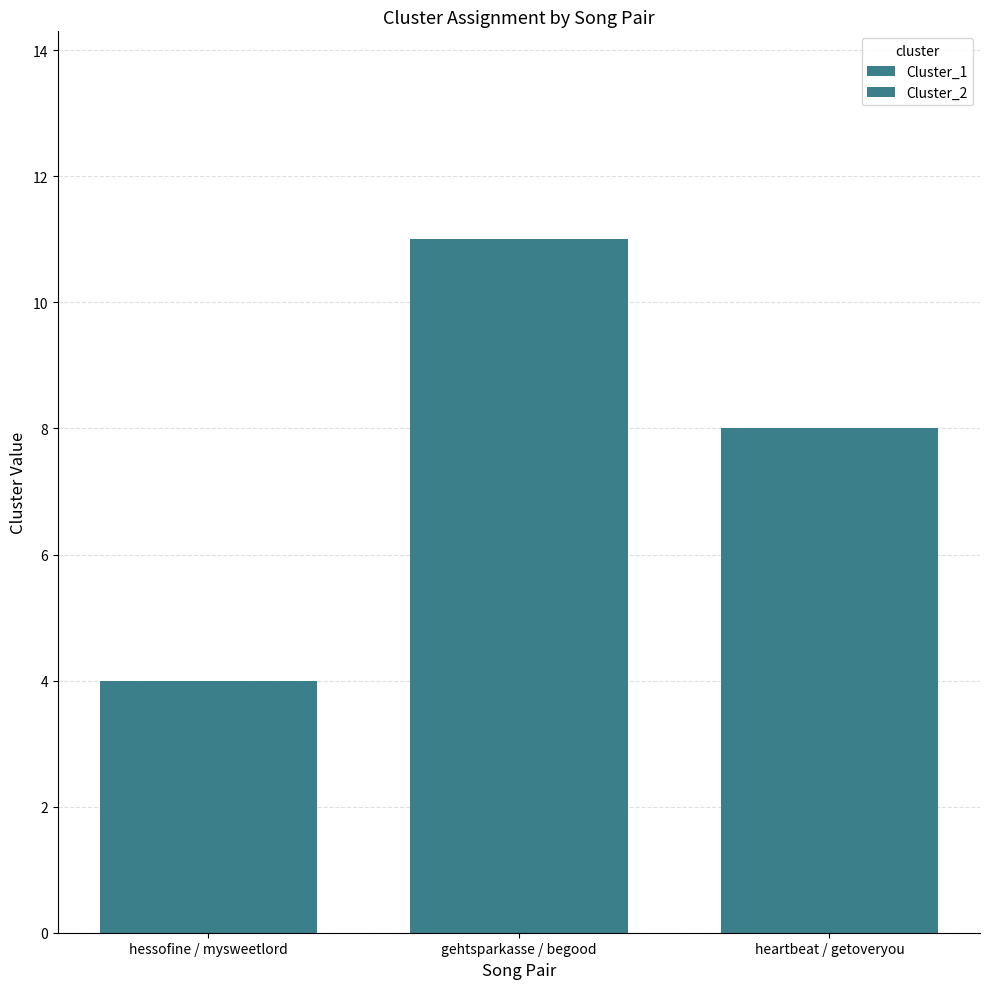

True or false: Cluster_2 has a value of 11 at gehtsparkasse / begood.

True